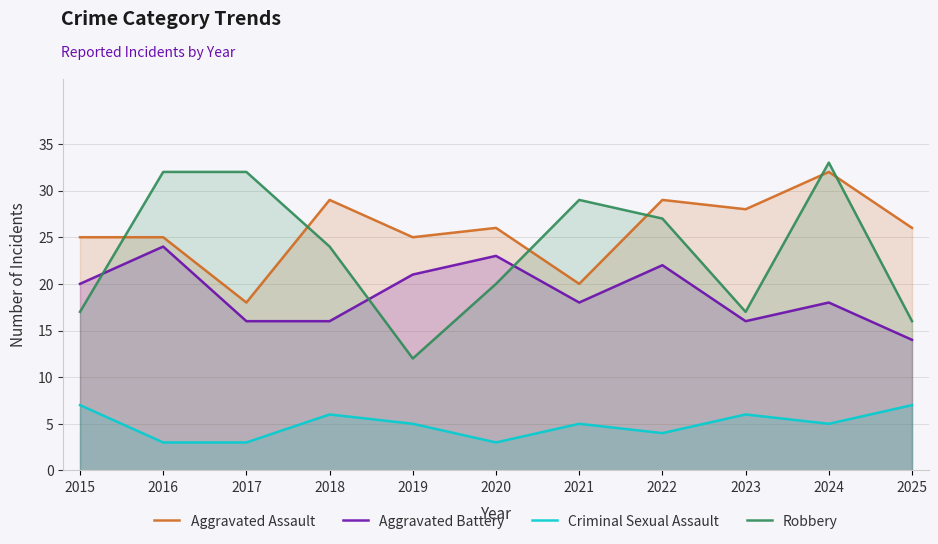

How many Criminal Sexual Assault values are between 3 and 6?

9